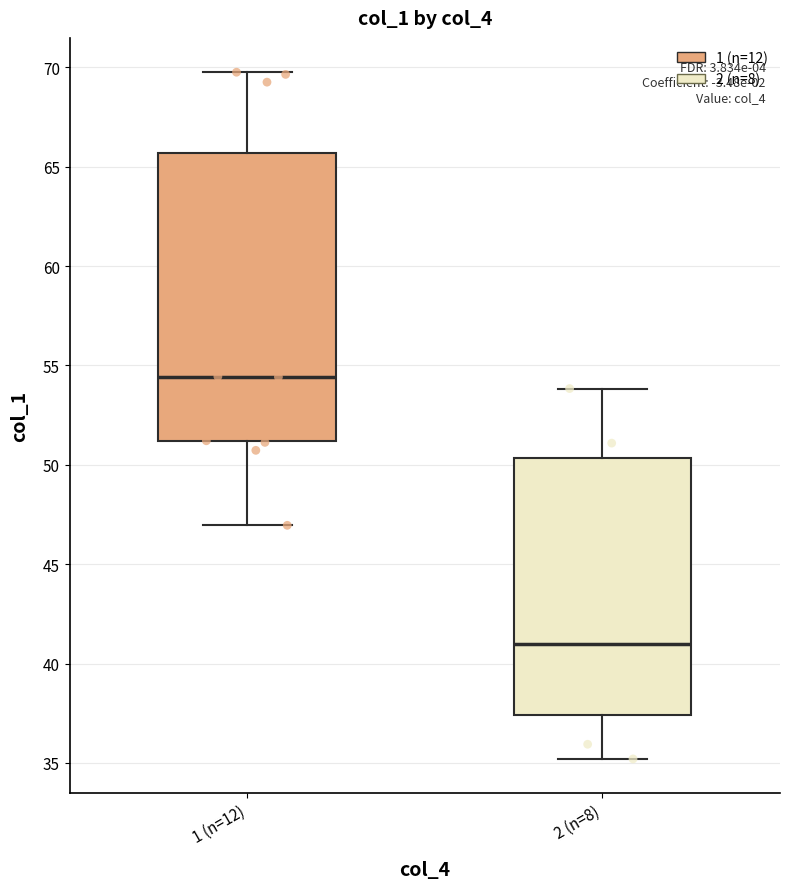

Reading left to right, transcribe this box plot: for each box, give where its median line is, the range the box spans, and where its two whiskers end, as read against the y-axis. The values are not printed on the chart, so give them approximately, as read against the axis.

1 (n=12): median 54.5, box 51.0 to 65.5, whiskers 47.0 to 70.0
2 (n=8): median 41.0, box 37.5 to 50.5, whiskers 35.0 to 54.0